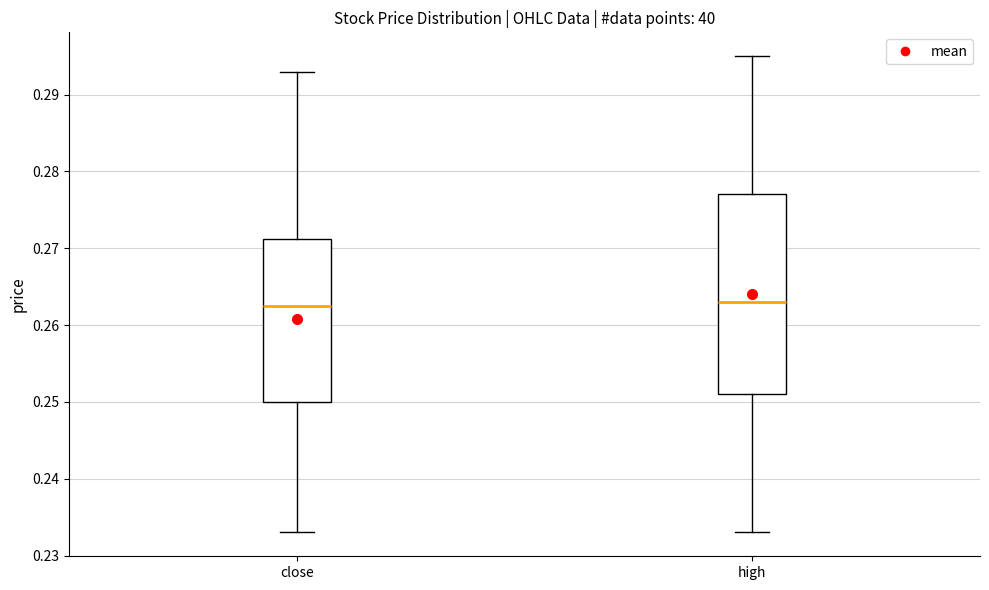

Reading left to right, read every box against the y-axis: the position of its median line, the range the box covers, and the ends of its whiskers. The values are not printed on the chart, so give them approximately, as read against the axis.

close: median 0.263, box 0.250 to 0.271, whiskers 0.233 to 0.293
high: median 0.263, box 0.251 to 0.277, whiskers 0.233 to 0.295